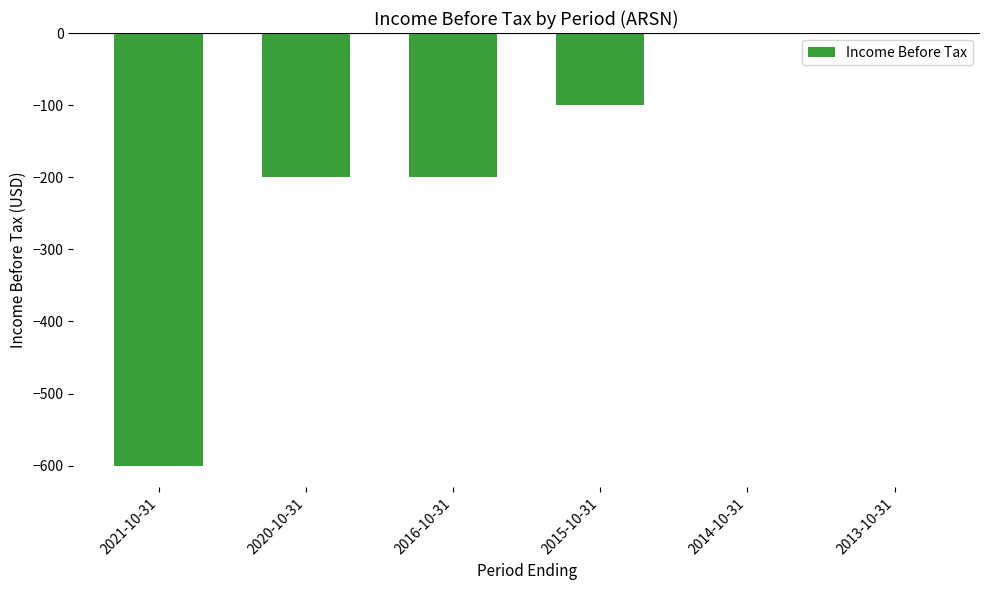

How many categories are shown in the chart?

6